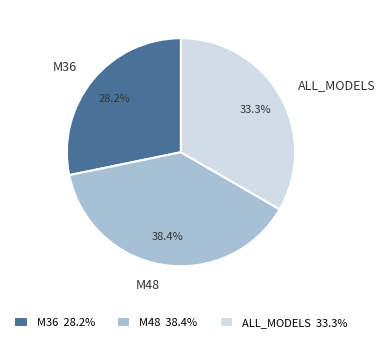

Does any single category account for the majority?

No